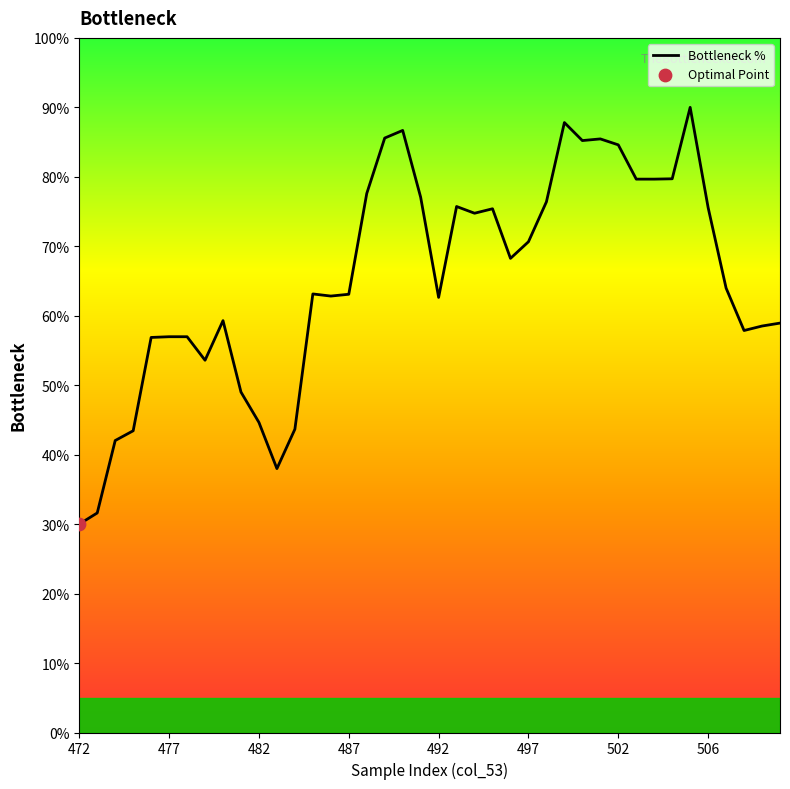

Which has a higher value, 19 or 20?

19